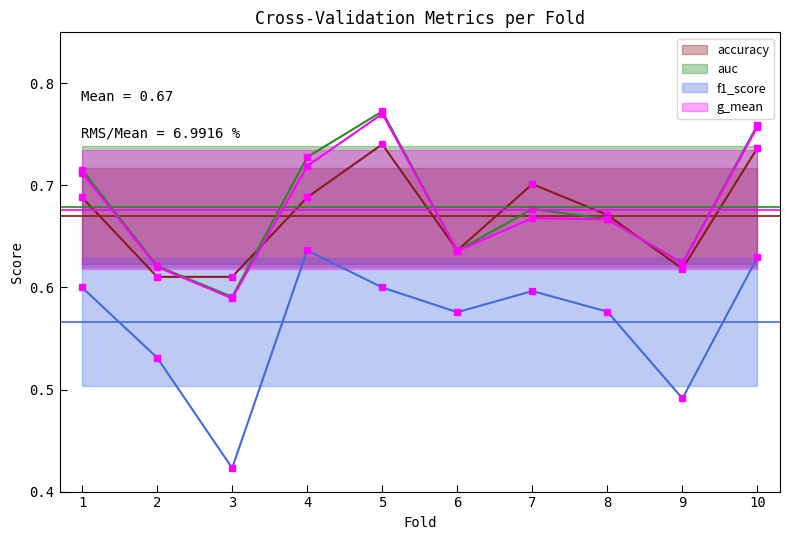

Is this an area chart (filled region under the line)?

No